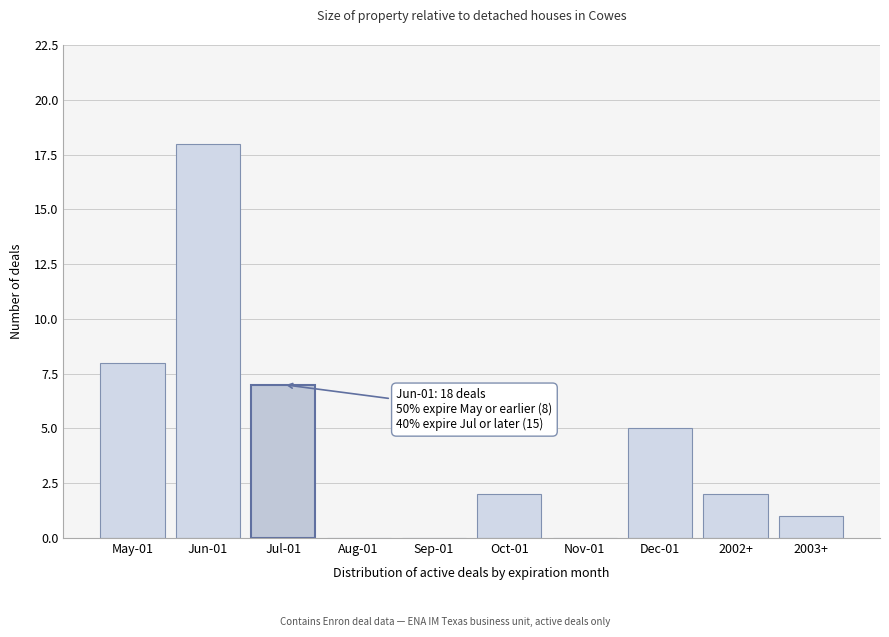

Reading right to left, what are all the values shown in this chart?

2003+=1	2002+=2	Dec-01=5	Nov-01=0	Oct-01=2	Sep-01=0	Aug-01=0	Jul-01=7	Jun-01=18	May-01=8